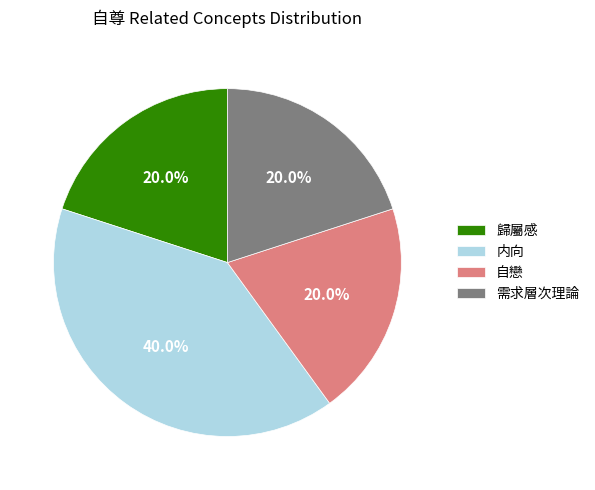

Between 内向 and 歸屬感, which is larger?

内向